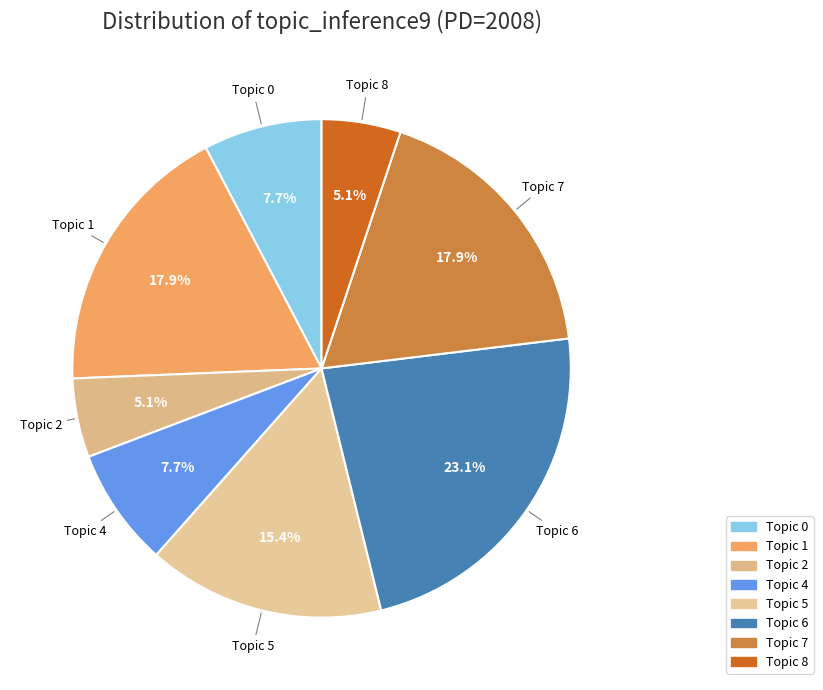

What is the ratio of the value at Topic 7 to the value at Topic 4?

2.3